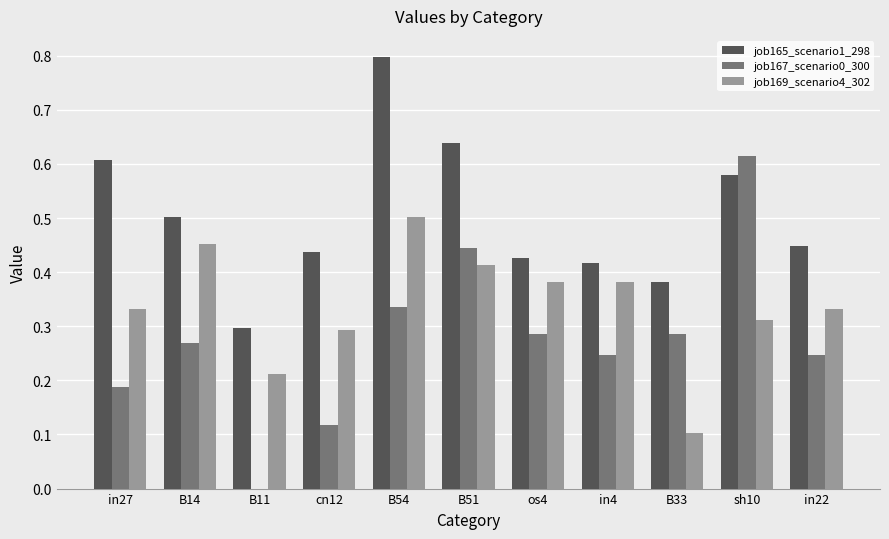

At which label does job165_scenario1_298 reach its peak?

B54